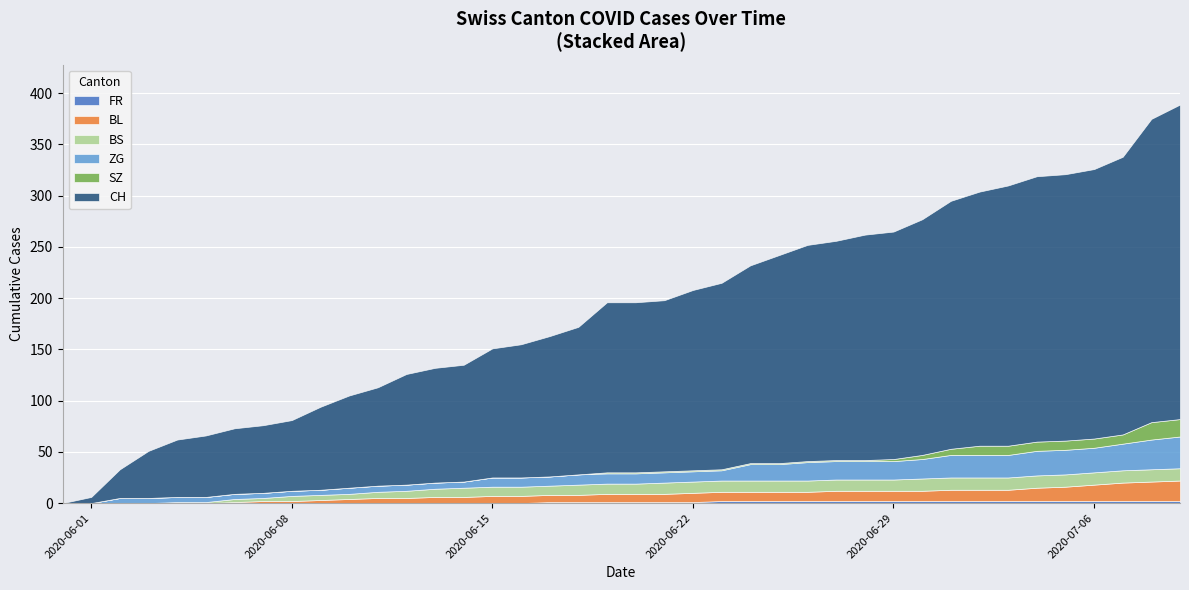

At how many categories does at least one series exceed 46?

36